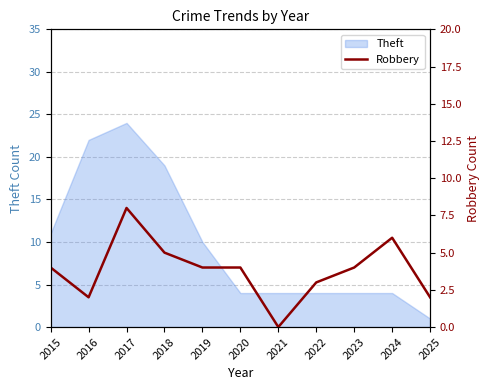

How many interior local peaks (higher than both neighbors) does the data have?

2